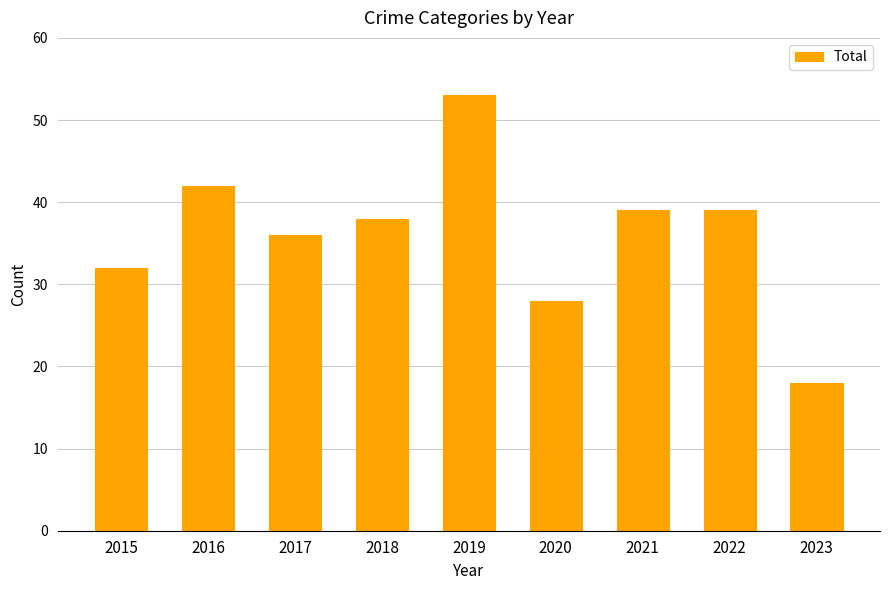

The value at 2022 is 26. True or false?

False